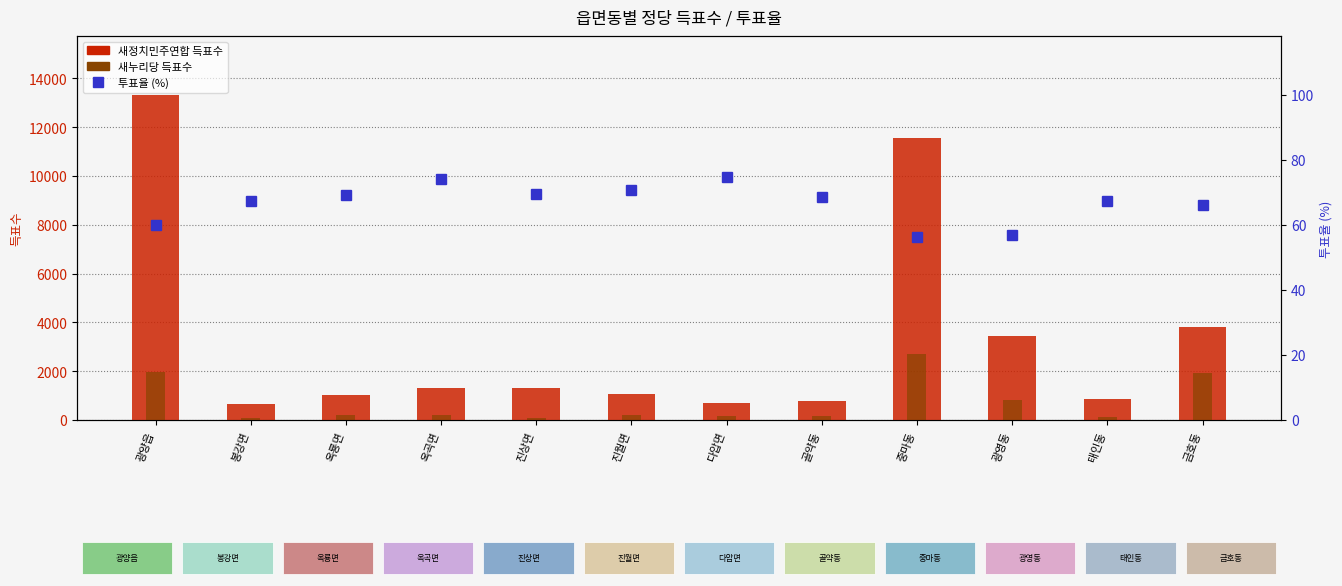

What is the greatest value displayed?

13340.0